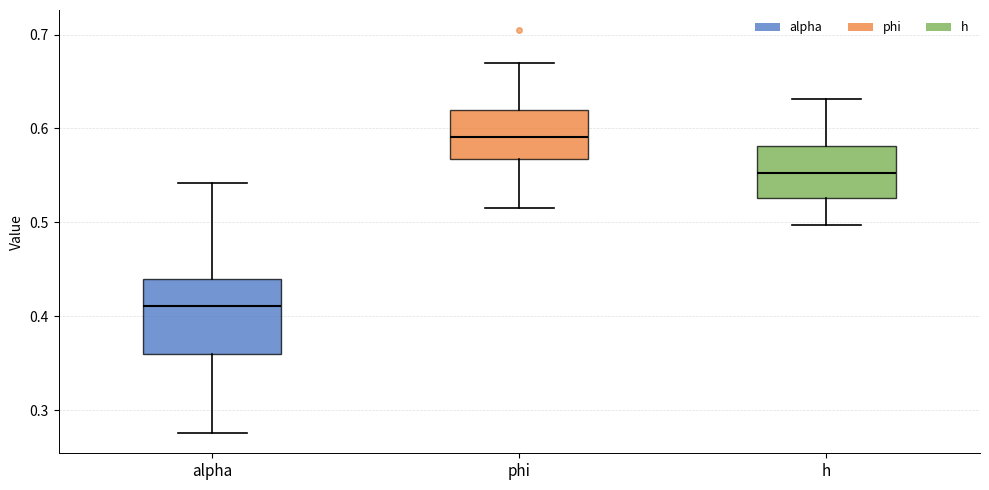

Where is the lower edge of the box for alpha on the y-axis? The values are not printed on the chart, so give them approximately, as read against the axis.

0.36